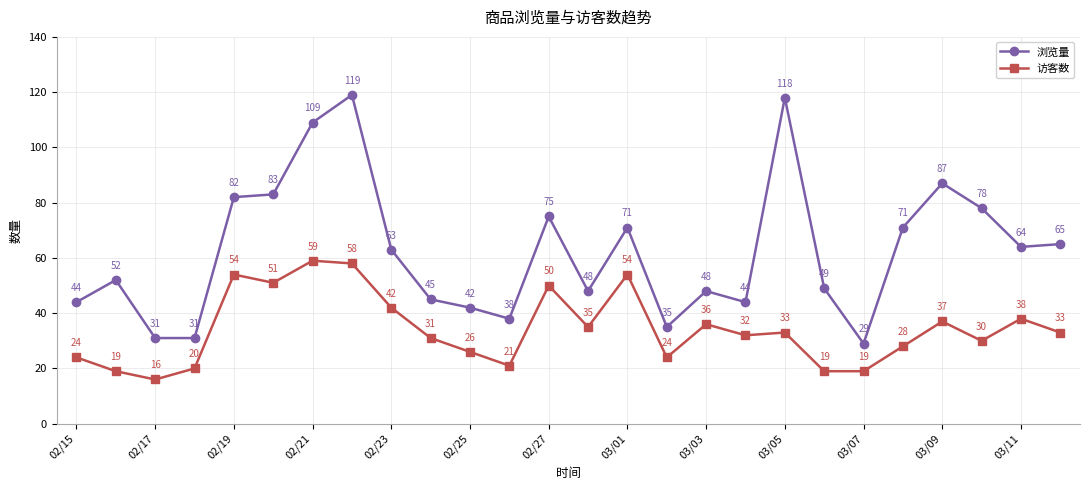

Reading left to right, extract all data points from this chart.

浏览量: 44	52	31	31	82	83	109	119	63	45	42	38	75	48	71	35	48	44	118	49	29	71	87	78	64	65
访客数: 24	19	16	20	54	51	59	58	42	31	26	21	50	35	54	24	36	32	33	19	19	28	37	30	38	33